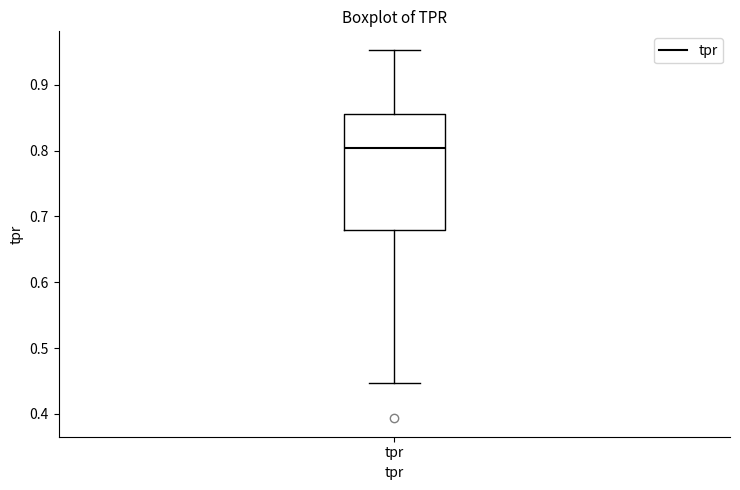

Read this box plot against the y-axis: the position of the median line, the range covered by the box, and the ends of both whiskers. The values are not printed on the chart, so give them approximately, as read against the axis.

median 0.80, box 0.68 to 0.86, whiskers 0.45 to 0.95